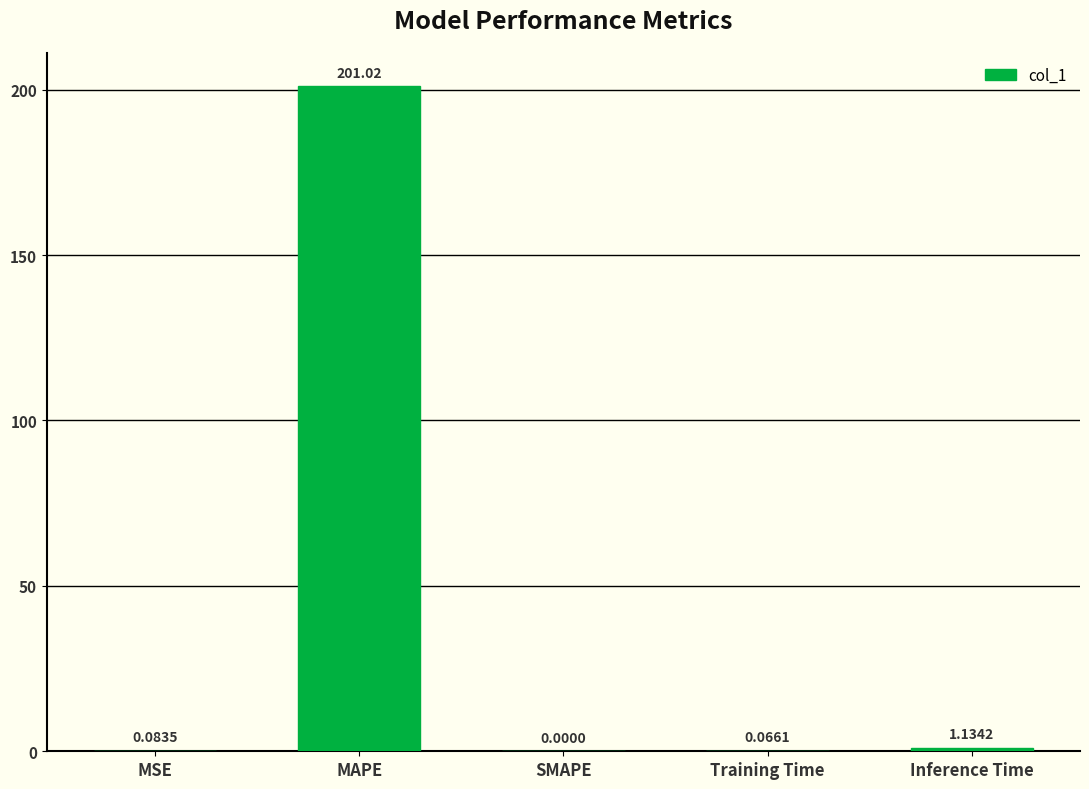

What is the sum of all values?

202.3